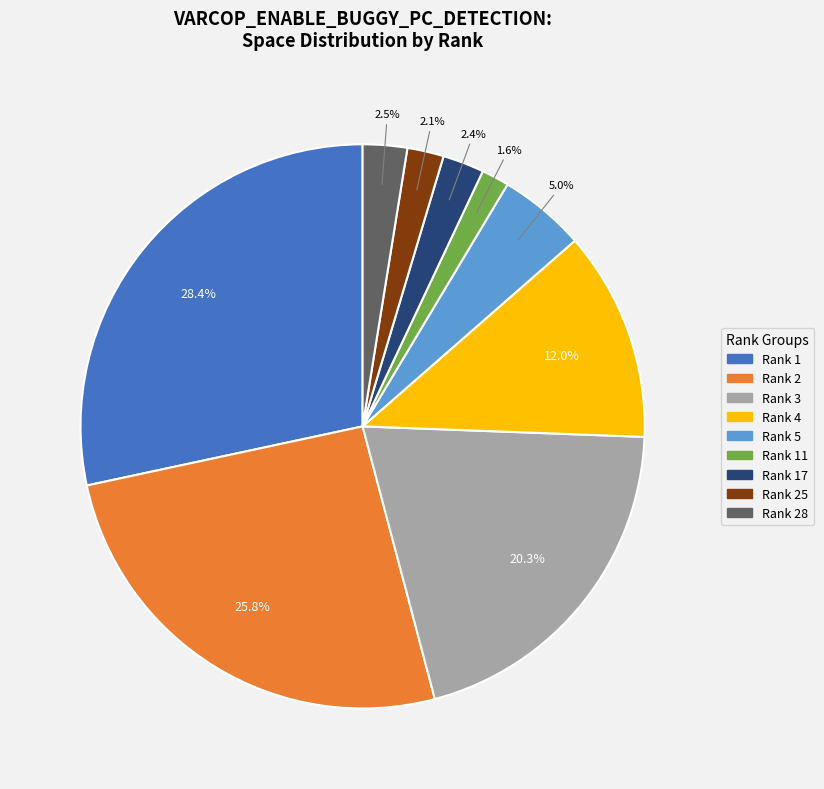

Count the number of slices in the pie.

9